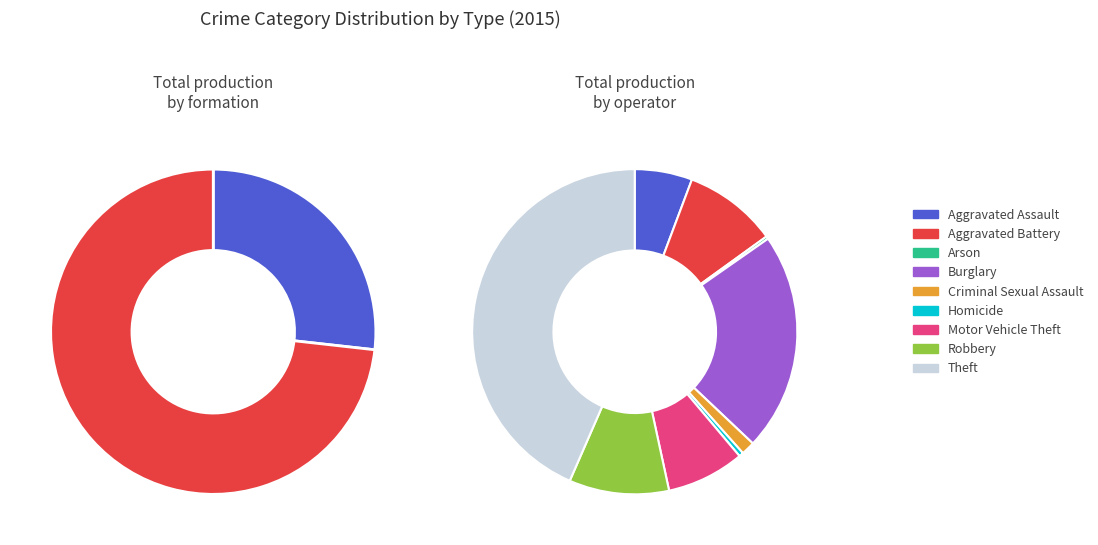

Approximately how many times larger is the value at Criminal Sexual Assault compared to Arson?

5.1